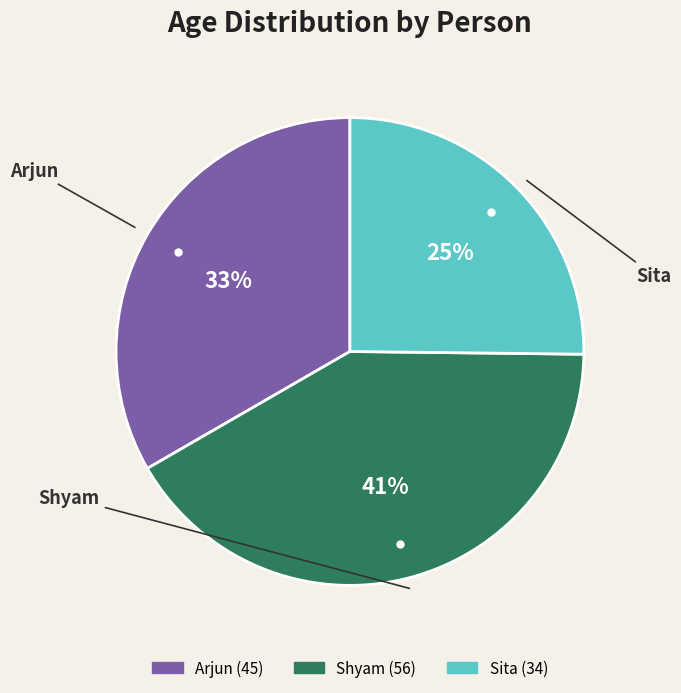

Which slice is the smallest?

Sita